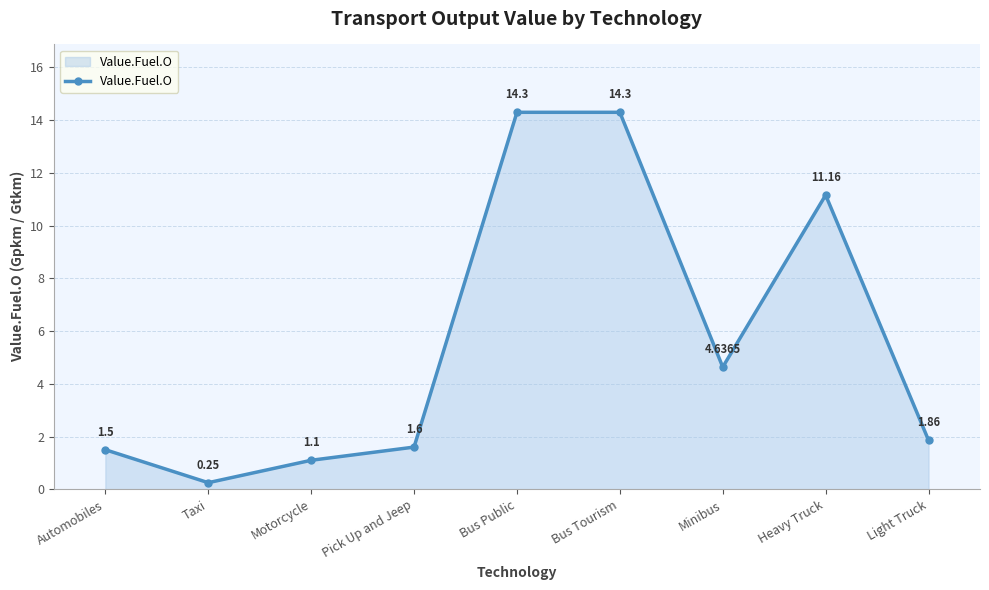

What is the difference between the values at Motorcycle and Minibus?

3.5